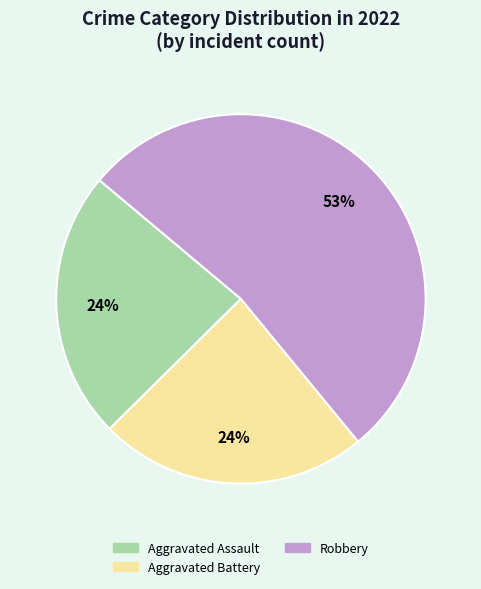

To the nearest percent, what is the difference between the largest and smallest slice percentages?

29%